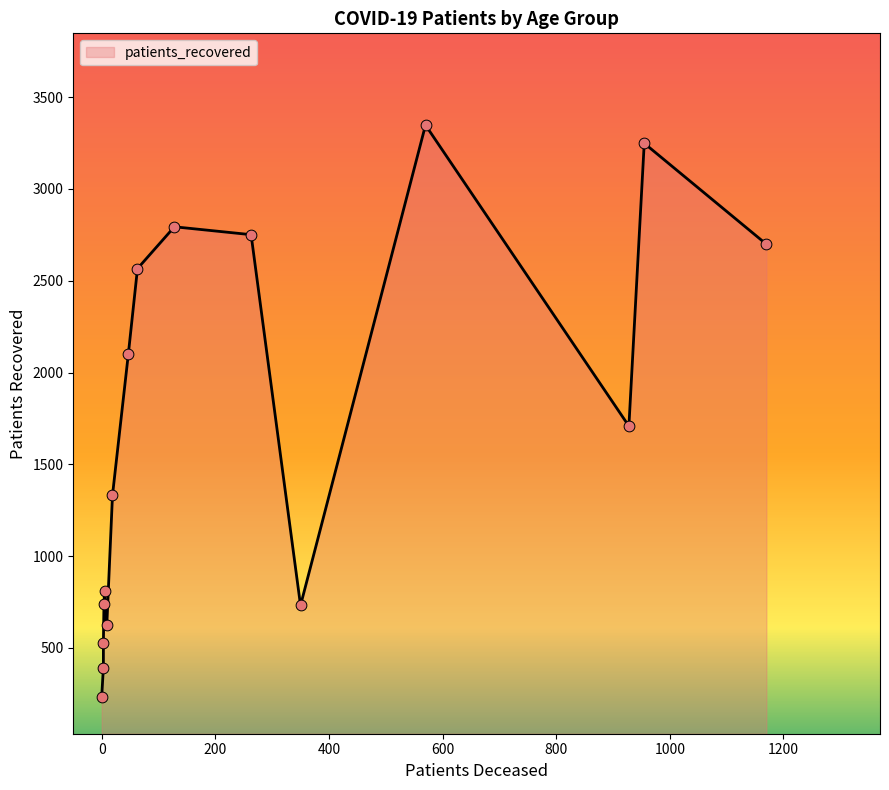

Which series has the widest spread of Y values?

patients_recovered